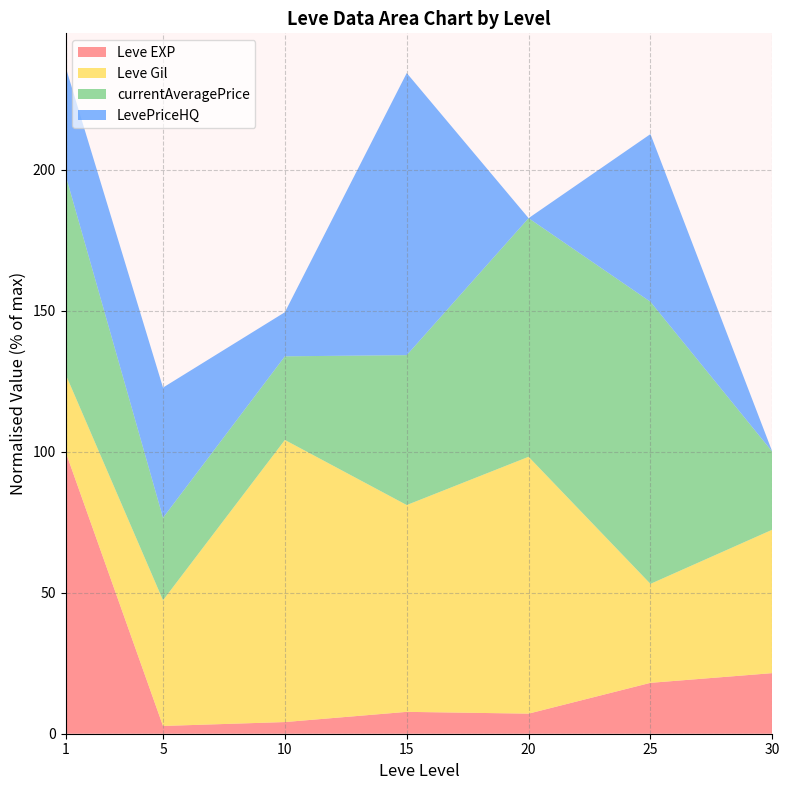

What is the maximum value for Leve EXP?

100.0